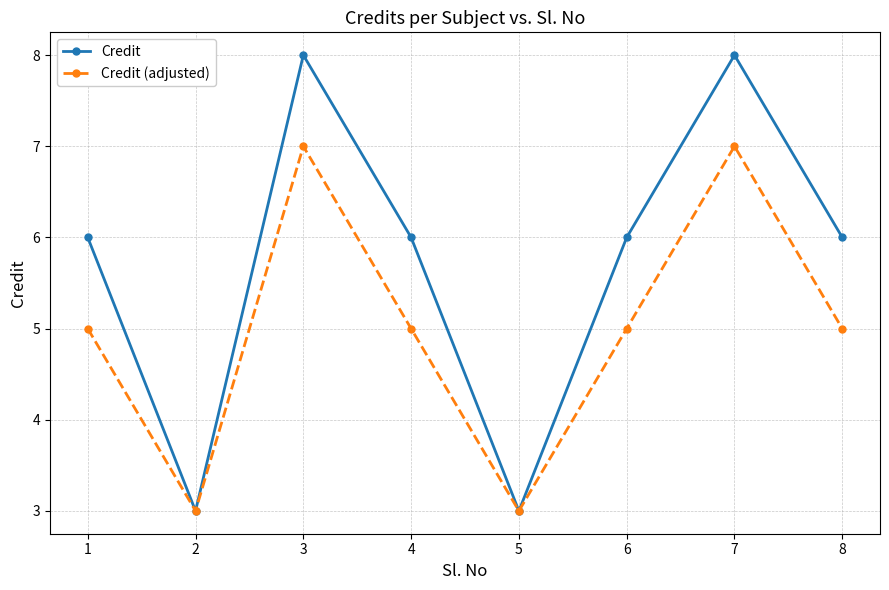

How many lines are shown in the chart?

2